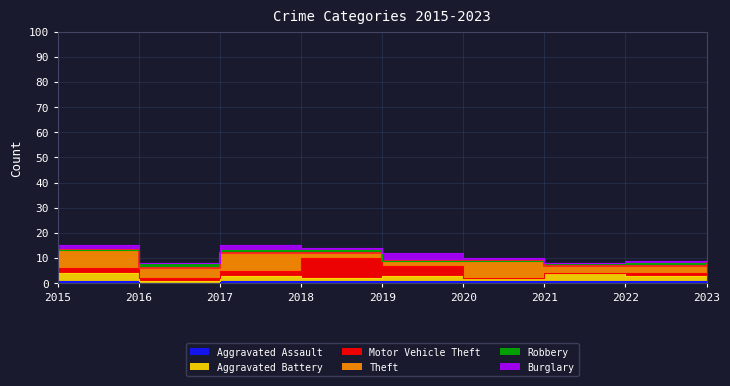

At 2016, list the series in order from smallest to largest.

Aggravated Assault, Burglary, Aggravated Battery, Motor Vehicle Theft, Robbery, Theft